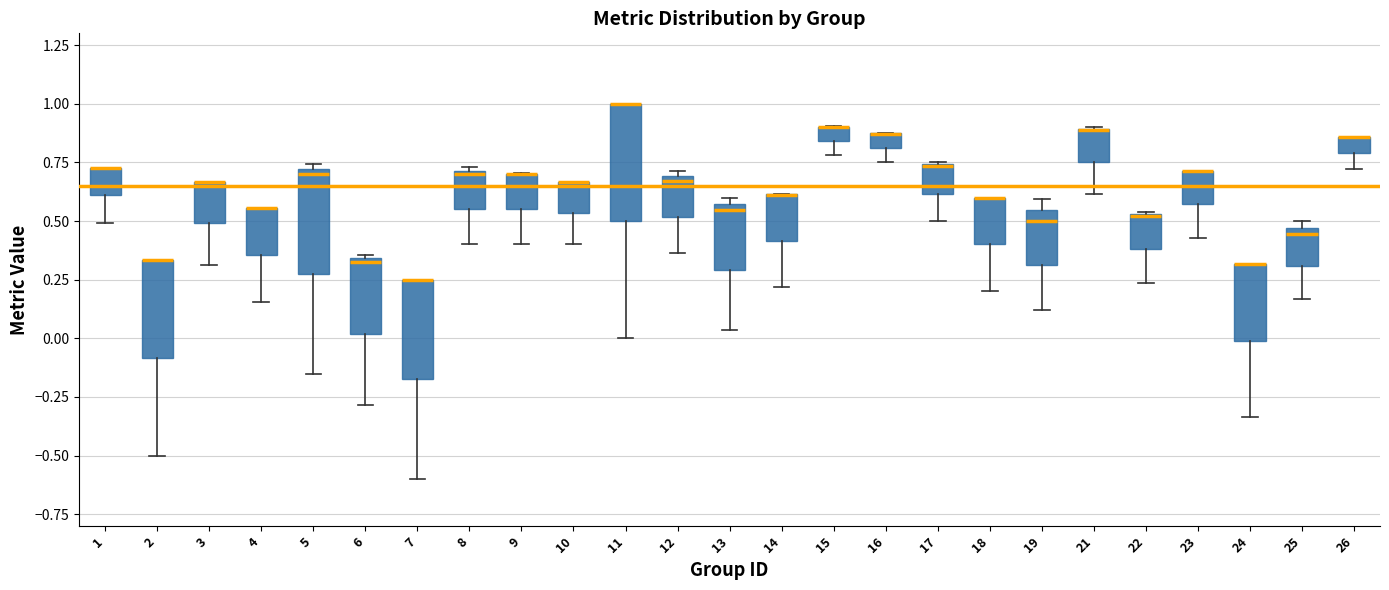

Which box is the tallest, from its lower edge to its upper edge?

11